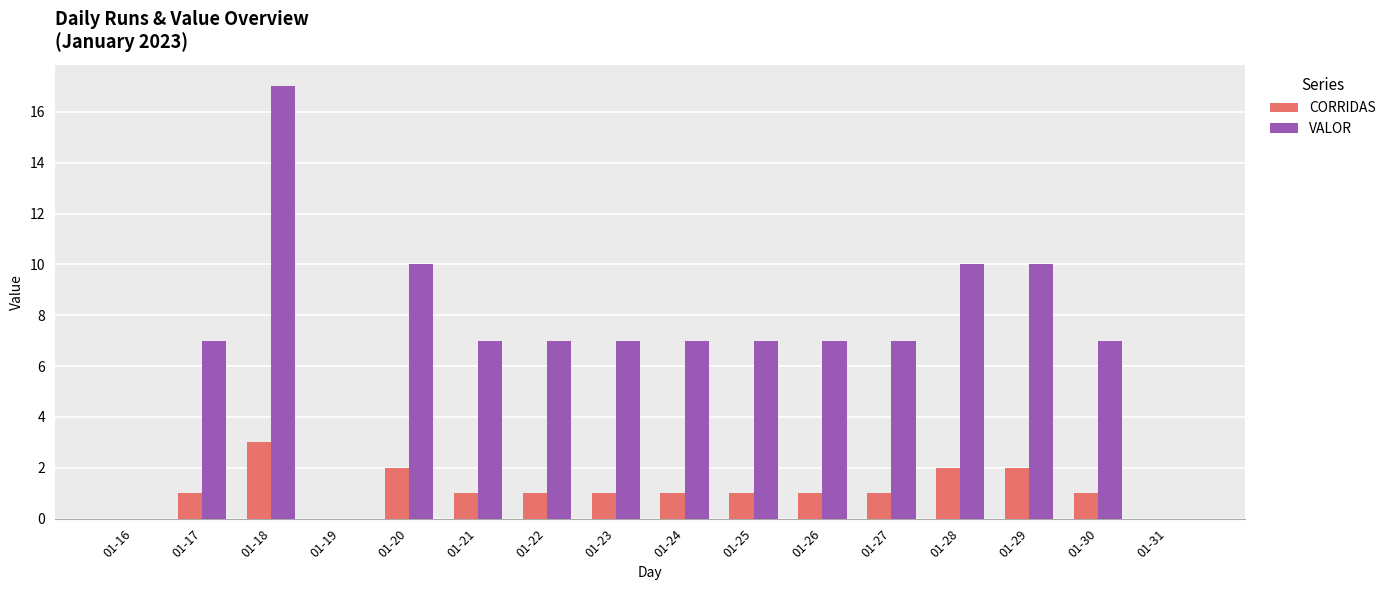

Between 01-20 and 01-26, which series saw the biggest shift?

VALOR